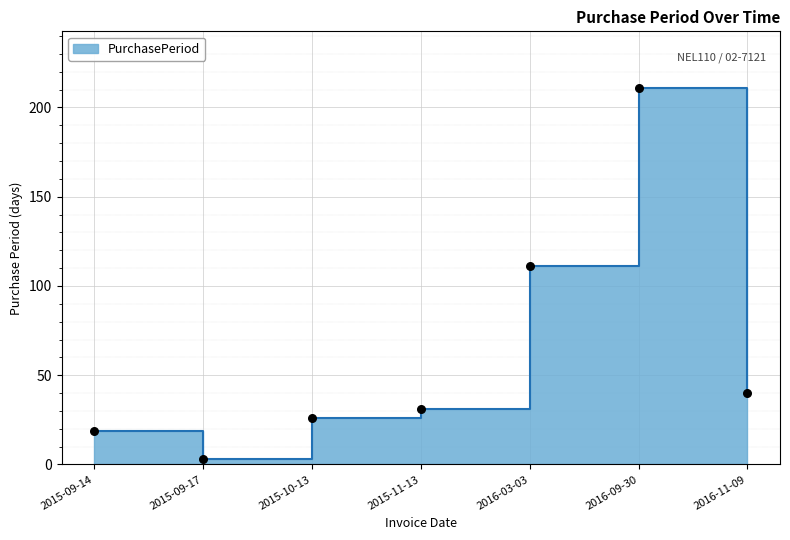

What is the ratio of the value at 2015-11-13 to the value at 2016-09-30?

0.1